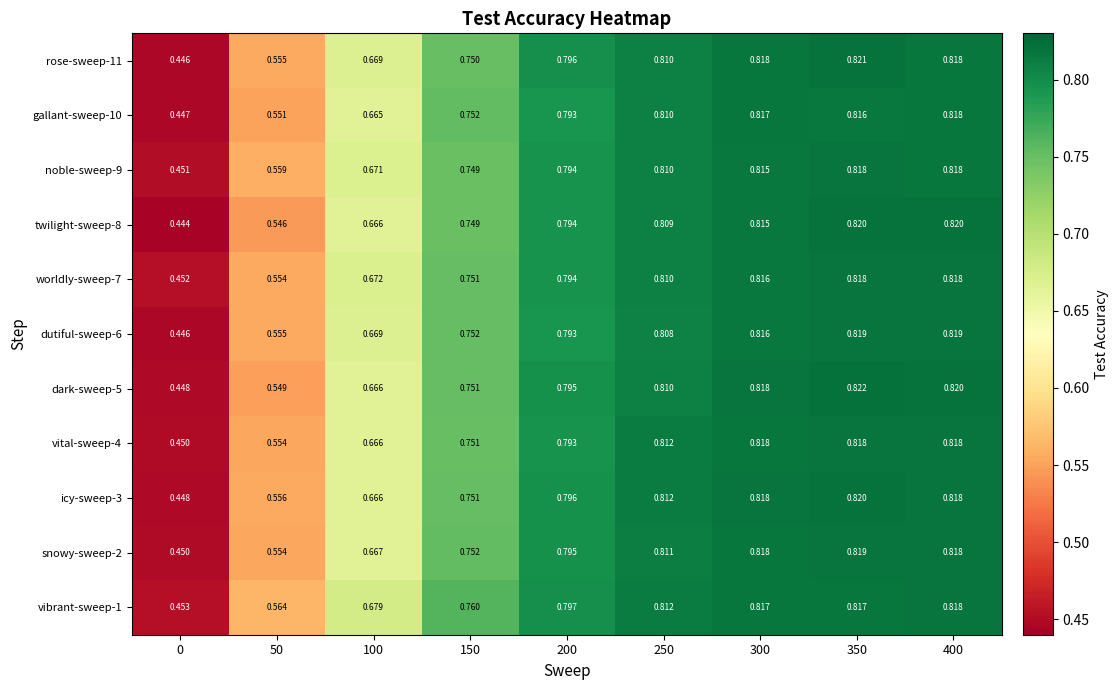

Which series has the widest spread of values?

twilight-sweep-8